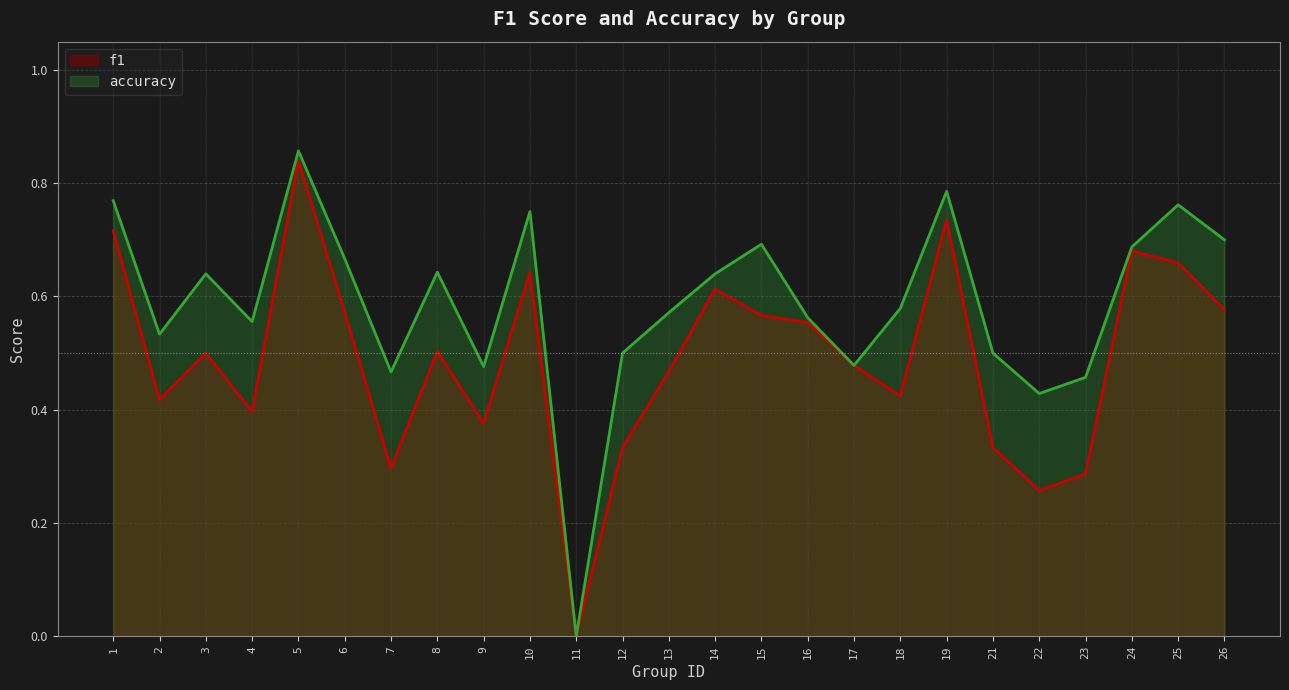

Between 10 and 25, which is larger?

25